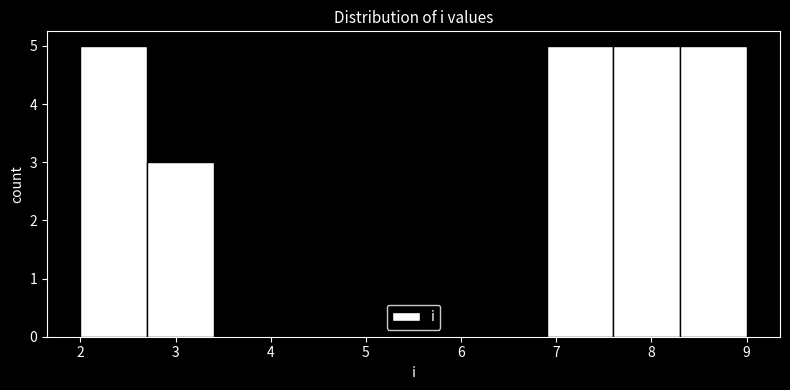

How tall is the bar that spans 6.9 to 7.6 on the x-axis? The values are not printed on the chart, so give them approximately, as read against the axis.

5